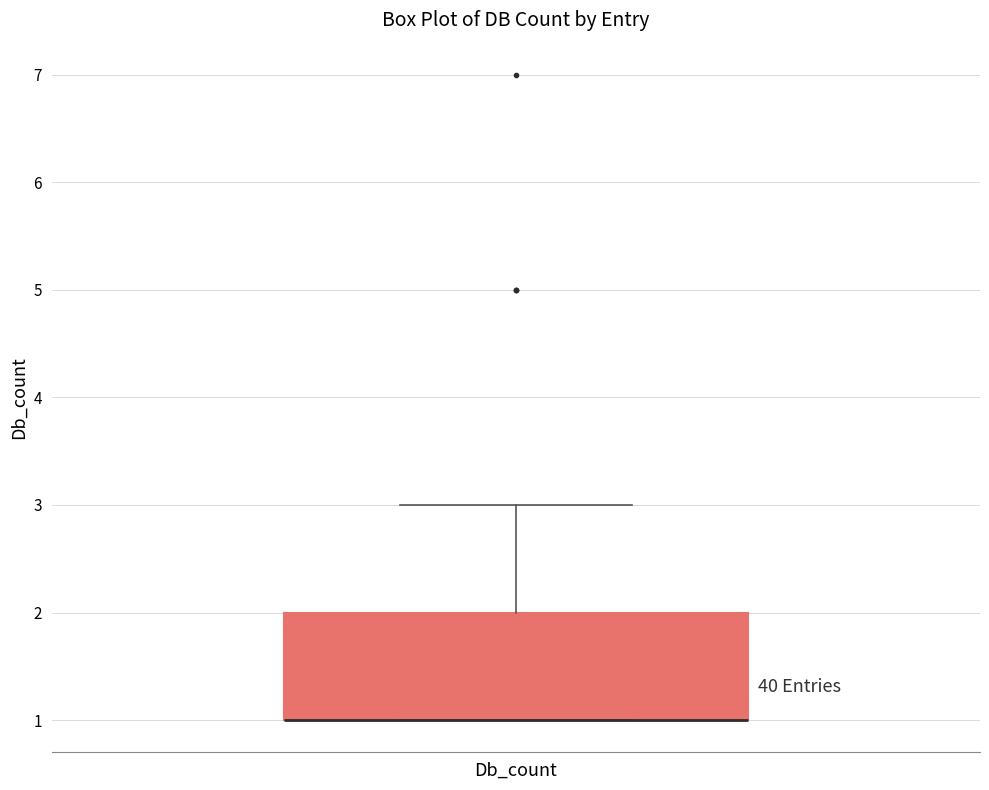

Read this box plot against the y-axis: the position of the median line, the range covered by the box, and the ends of both whiskers. The values are not printed on the chart, so give them approximately, as read against the axis.

median 1 (drawn on the box's lower edge), box 1 to 2, whiskers 1 to 3